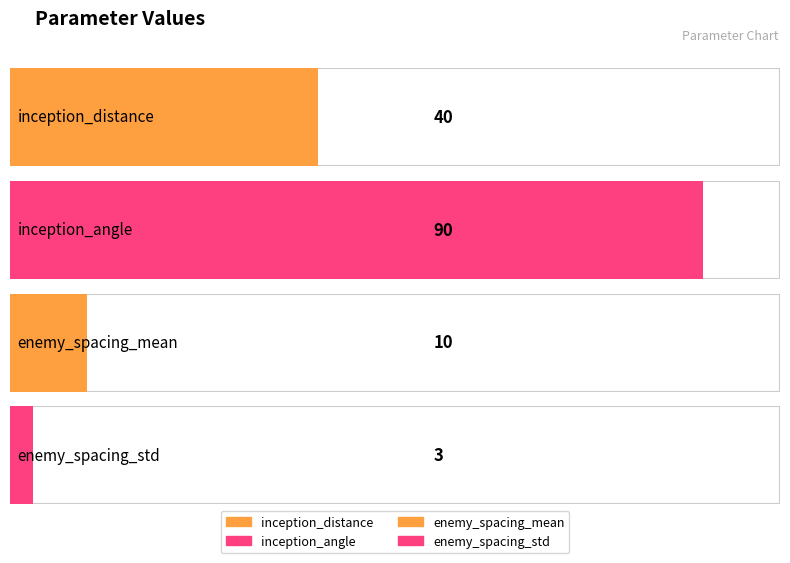

Rank the categories by value from lowest to highest.

enemy_spacing_std, enemy_spacing_mean, inception_distance, inception_angle